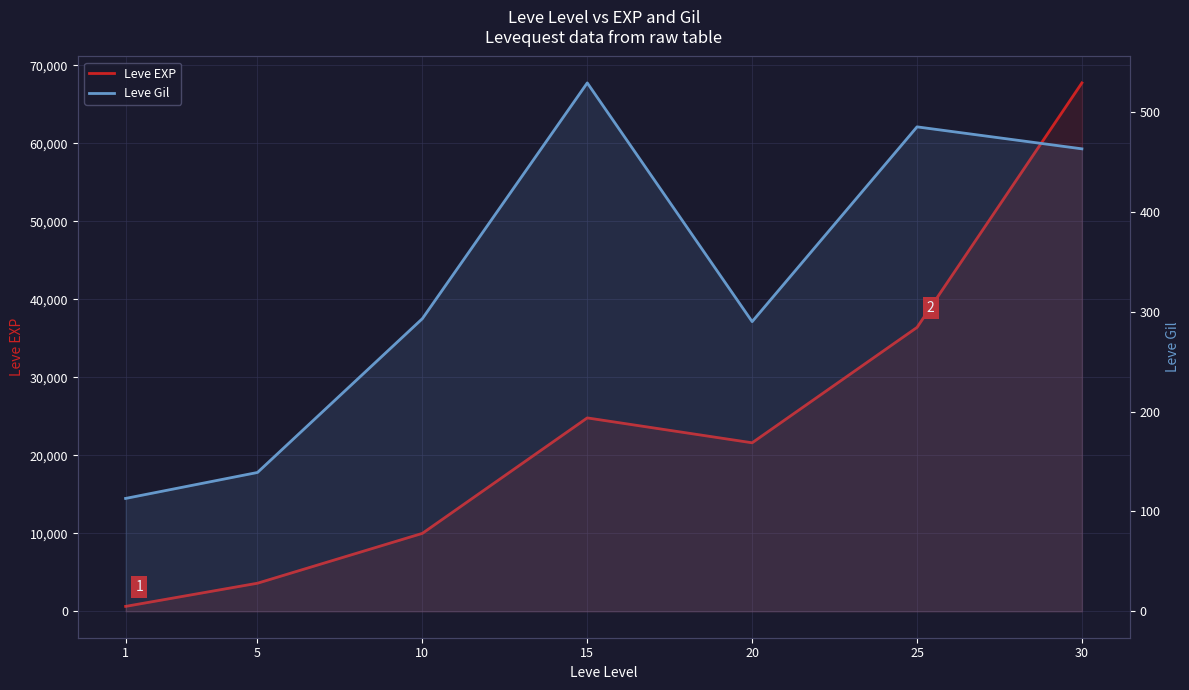

The value of Leve Gil at 15 is 909. True or false?

False